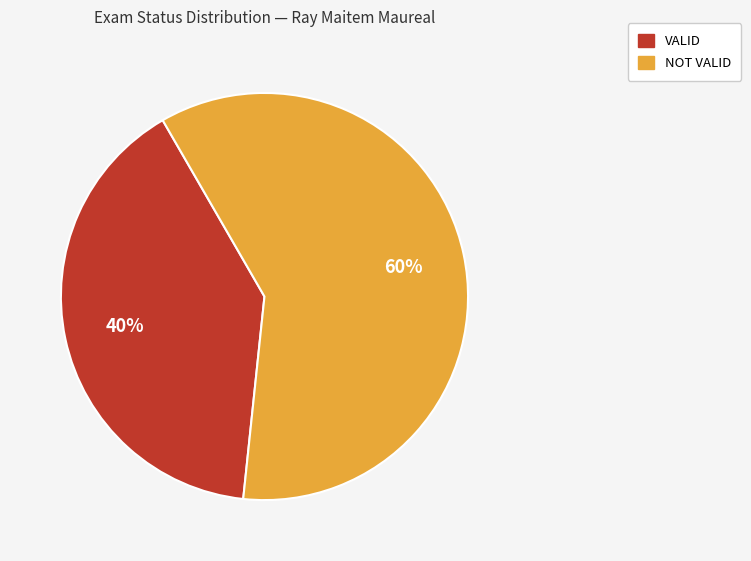

The VALID slice represents 57% of the pie. True or false?

False